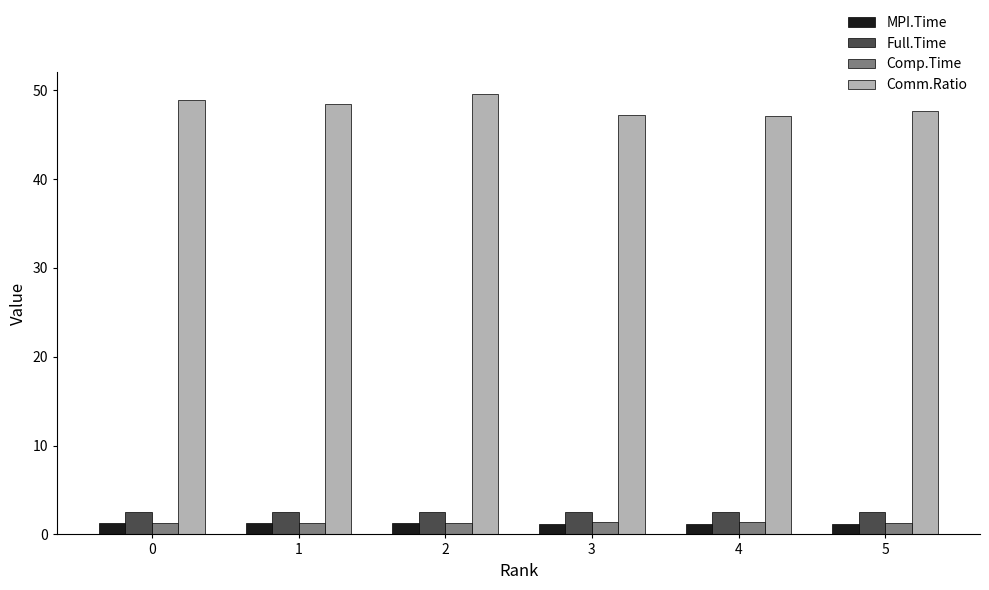

What is the lowest value of the Comm.Ratio series?

47.1